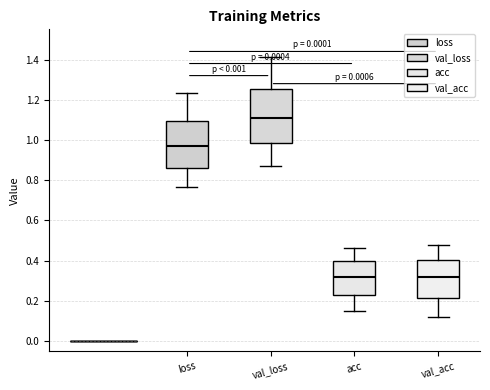

Which box's median line is the highest?

val_loss